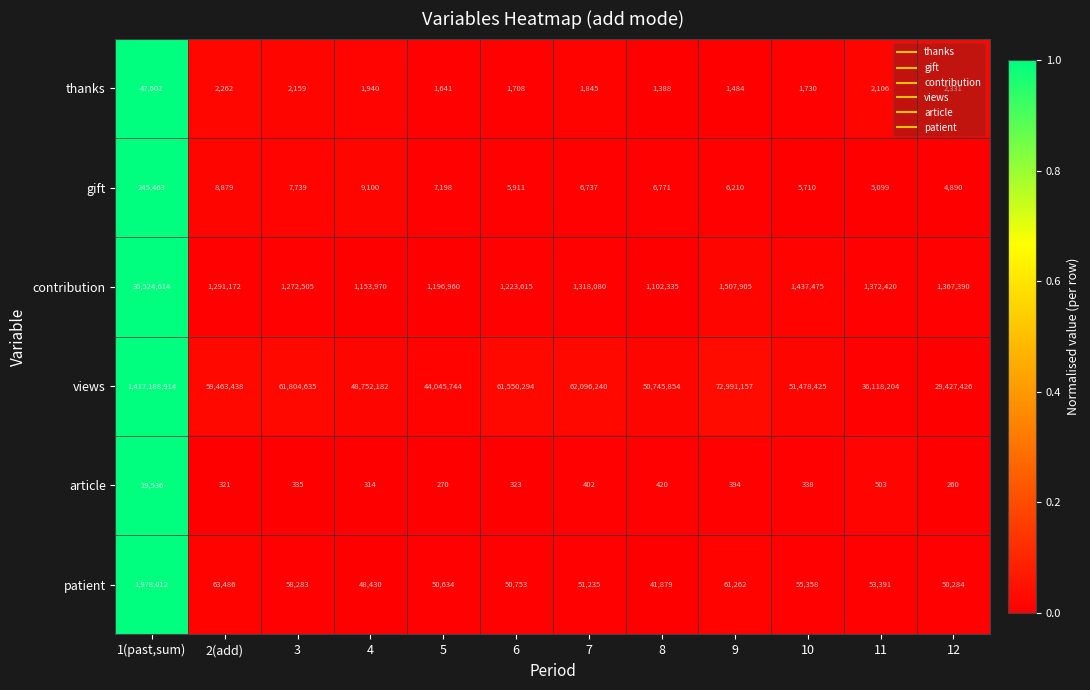

What is the maximum value shown in the chart?

1417188914